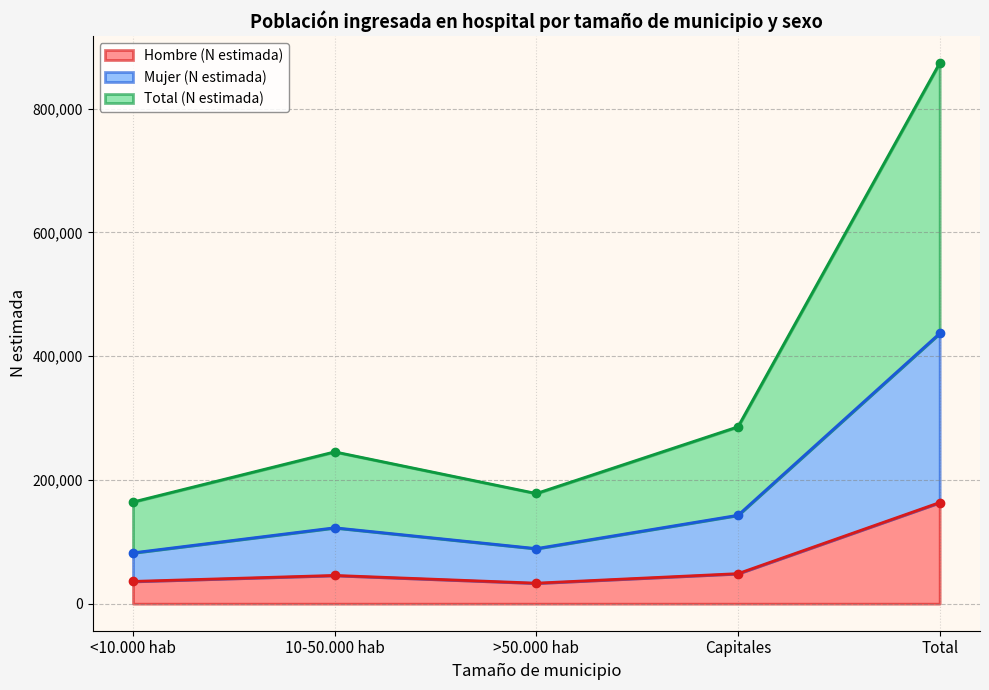

Rank the series at <10.000 hab from highest to lowest value.

Total (N estimada), Mujer (N estimada), Hombre (N estimada)